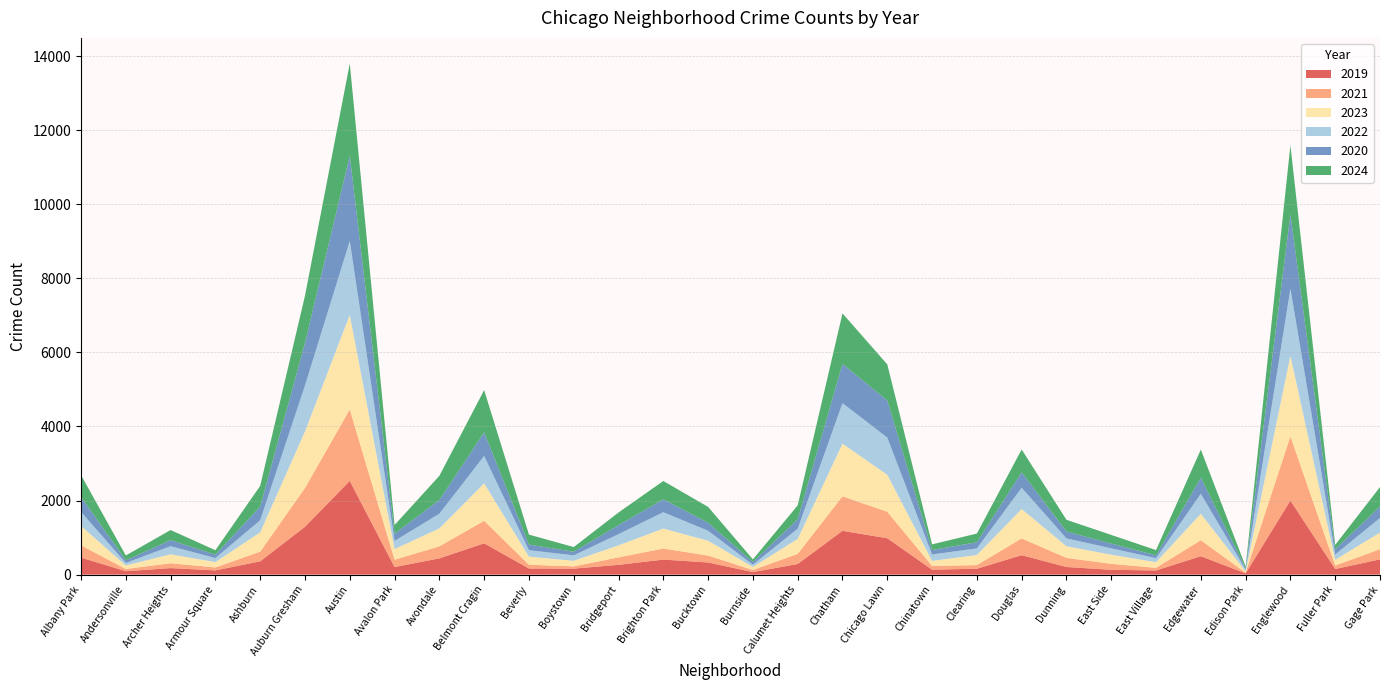

Reading left to right, extract all data points from this chart.

2019: Albany Park=460	Andersonville=92	Archer Heights=176	Armour Square=114	Ashburn=359	Auburn Gresham=1292	Austin=2531	Avalon Park=204	Avondale=439	Belmont Cragin=845	Beverly=165	Boystown=162	Bridgeport=264	Brighton Park=406	Bucktown=328	Burnside=67	Calumet Heights=287	Chatham=1182	Chicago Lawn=983	Chinatown=133	Clearing=159	Douglas=525	Dunning=206	East Side=130	East Village=112	Edgewater=497	Edison Park=34	Englewood=2000	Fuller Park=152	Gage Park=412
2021: Albany Park=330	Andersonville=60	Archer Heights=131	Armour Square=80	Ashburn=261	Auburn Gresham=1047	Austin=1929	Avalon Park=198	Avondale=325	Belmont Cragin=608	Beverly=102	Boystown=61	Bridgeport=202	Brighton Park=298	Bucktown=186	Burnside=58	Calumet Heights=272	Chatham=933	Chicago Lawn=715	Chinatown=102	Clearing=98	Douglas=453	Dunning=246	East Side=161	East Village=71	Edgewater=432	Edison Park=19	Englewood=1736	Fuller Park=94	Gage Park=275
2023: Albany Park=524	Andersonville=96	Archer Heights=242	Armour Square=144	Ashburn=522	Auburn Gresham=1526	Austin=2555	Avalon Park=288	Avondale=485	Belmont Cragin=1011	Beverly=218	Boystown=150	Bridgeport=325	Brighton Park=540	Bucktown=400	Burnside=83	Calumet Heights=406	Chatham=1421	Chicago Lawn=998	Chinatown=137	Clearing=273	Douglas=793	Dunning=315	East Side=246	East Village=153	Edgewater=715	Edison Park=33	Englewood=2174	Fuller Park=155	Gage Park=448
2022: Albany Park=380	Andersonville=67	Archer Heights=219	Armour Square=109	Ashburn=327	Auburn Gresham=1243	Austin=1995	Avalon Park=220	Avondale=396	Belmont Cragin=741	Beverly=175	Boystown=148	Bridgeport=303	Brighton Park=441	Bucktown=271	Burnside=62	Calumet Heights=275	Chatham=1095	Chicago Lawn=1005	Chinatown=172	Clearing=178	Douglas=575	Dunning=211	East Side=173	East Village=108	Edgewater=539	Edison Park=49	Englewood=1813	Fuller Park=143	Gage Park=395
2020: Albany Park=409	Andersonville=70	Archer Heights=162	Armour Square=91	Ashburn=368	Auburn Gresham=1150	Austin=2304	Avalon Park=194	Avondale=370	Belmont Cragin=640	Beverly=152	Boystown=96	Bridgeport=241	Brighton Park=350	Bucktown=215	Burnside=70	Calumet Heights=255	Chatham=1061	Chicago Lawn=1001	Chinatown=120	Clearing=165	Douglas=418	Dunning=186	East Side=129	East Village=76	Edgewater=432	Edison Park=33	Englewood=2009	Fuller Park=139	Gage Park=310
2024: Albany Park=585	Andersonville=132	Archer Heights=274	Armour Square=121	Ashburn=559	Auburn Gresham=1274	Austin=2490	Avalon Park=236	Avondale=653	Belmont Cragin=1138	Beverly=269	Boystown=127	Bridgeport=343	Brighton Park=493	Bucktown=429	Burnside=71	Calumet Heights=375	Chatham=1362	Chicago Lawn=975	Chinatown=153	Clearing=236	Douglas=616	Dunning=316	East Side=233	East Village=142	Edgewater=762	Edison Park=50	Englewood=1862	Fuller Park=120	Gage Park=525